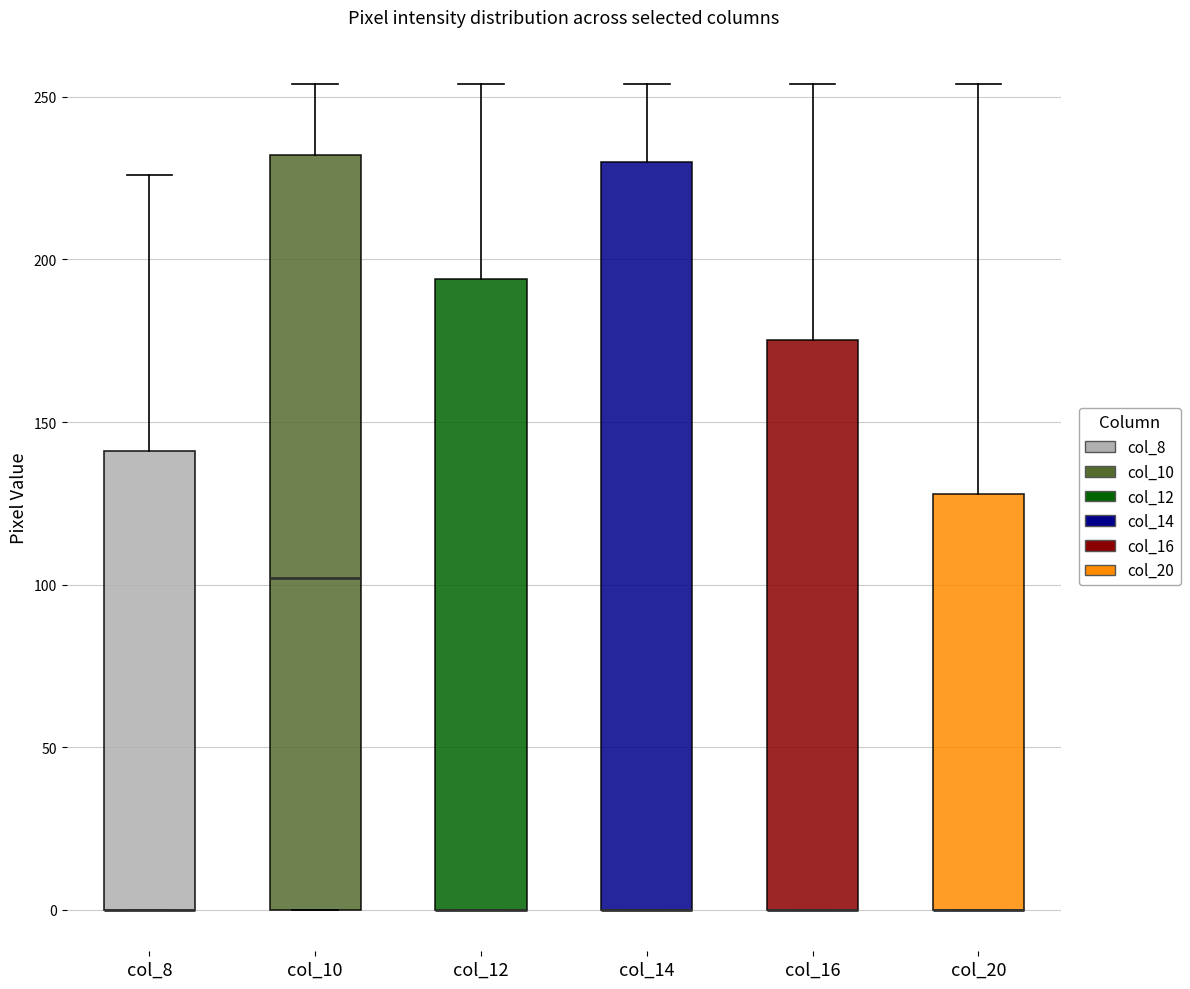

Reading left to right, transcribe this box plot: for each box, give where its median line is, the range the box spans, and where its two whiskers end, as read against the y-axis. The values are not printed on the chart, so give them approximately, as read against the axis.

col_8: median 0 (drawn on the box's lower edge), box 0 to 140, whiskers 0 to 225
col_10: median 100, box 0 to 230, whiskers 0 to 255
col_12: median 0 (drawn on the box's lower edge), box 0 to 195, whiskers 0 to 255
col_14: median 0 (drawn on the box's lower edge), box 0 to 230, whiskers 0 to 255
col_16: median 0 (drawn on the box's lower edge), box 0 to 175, whiskers 0 to 255
col_20: median 0 (drawn on the box's lower edge), box 0 to 130, whiskers 0 to 255